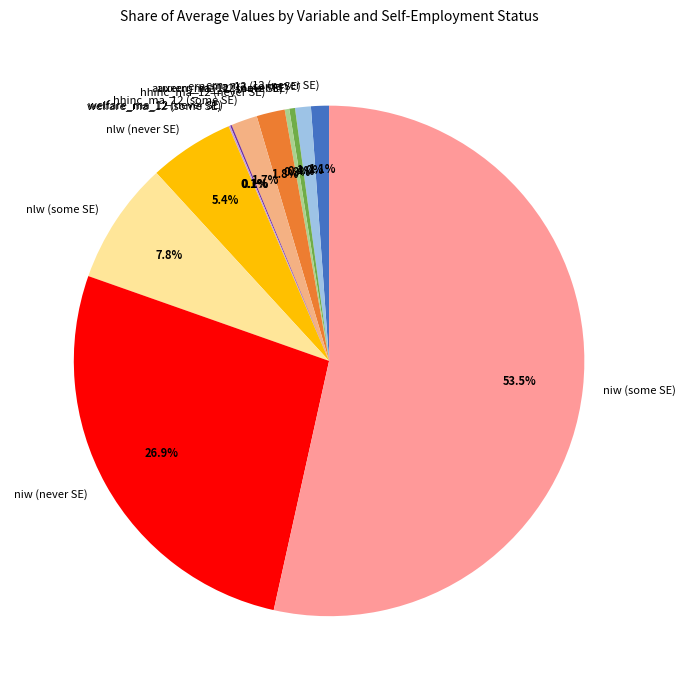

Does ern_ma_12 (some SE) account for over 50% of the chart?

No